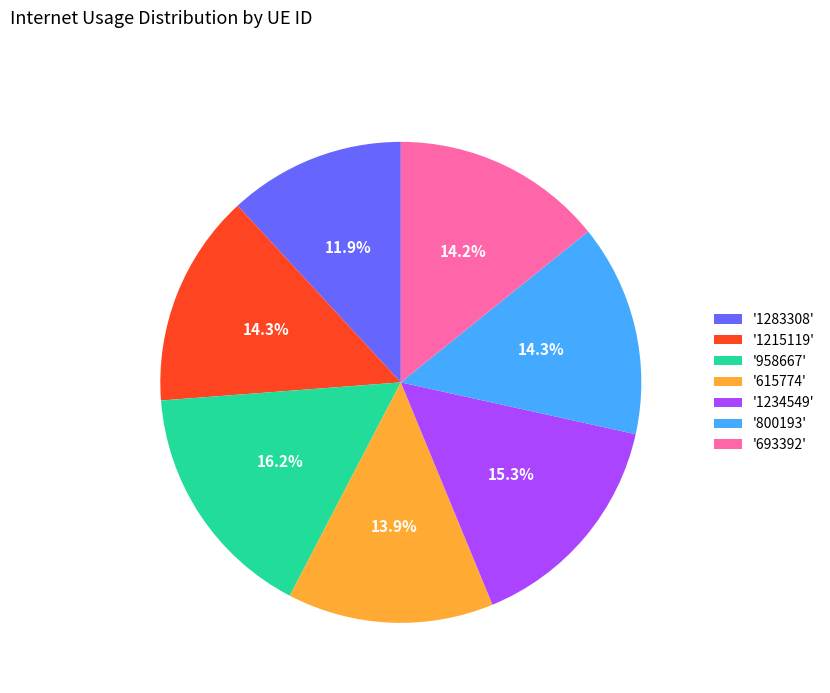

How many segments does this pie chart have?

7